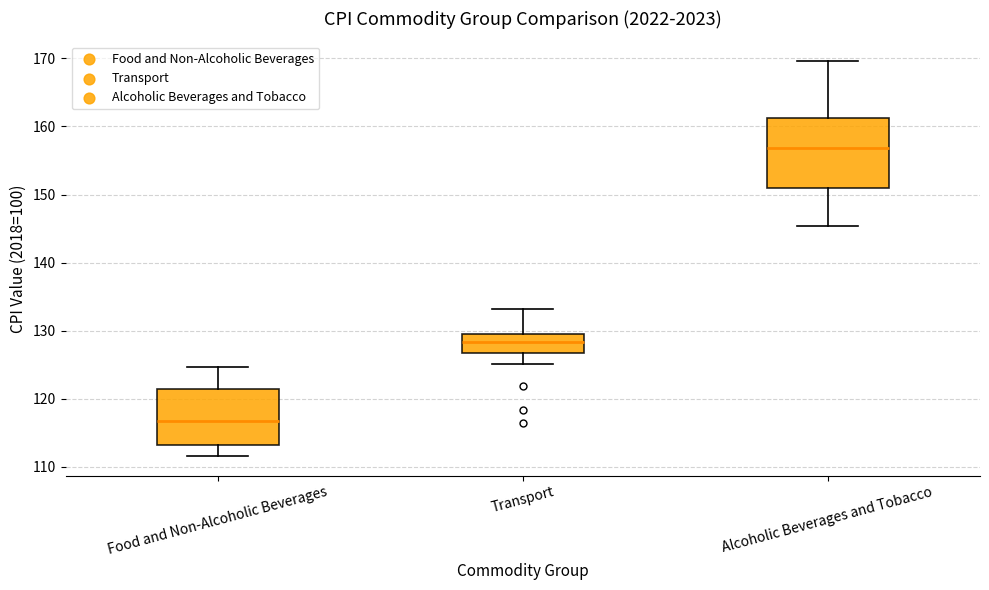

Which box is the tallest, from its lower edge to its upper edge?

Alcoholic Beverages and Tobacco